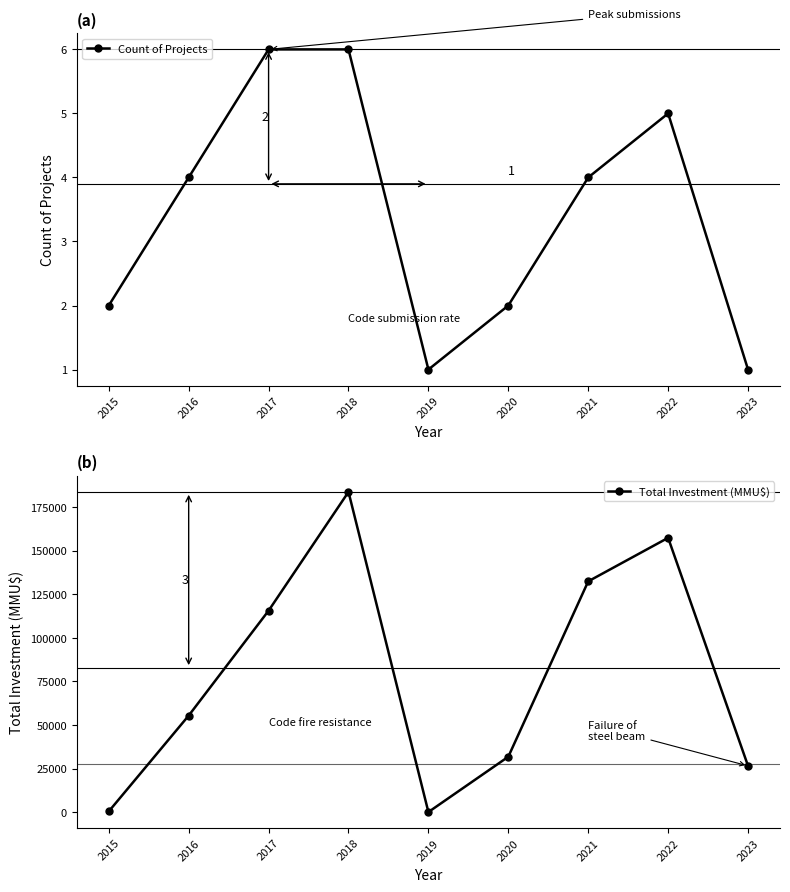

Where is Count of Projects nearest to the value 3?

2015